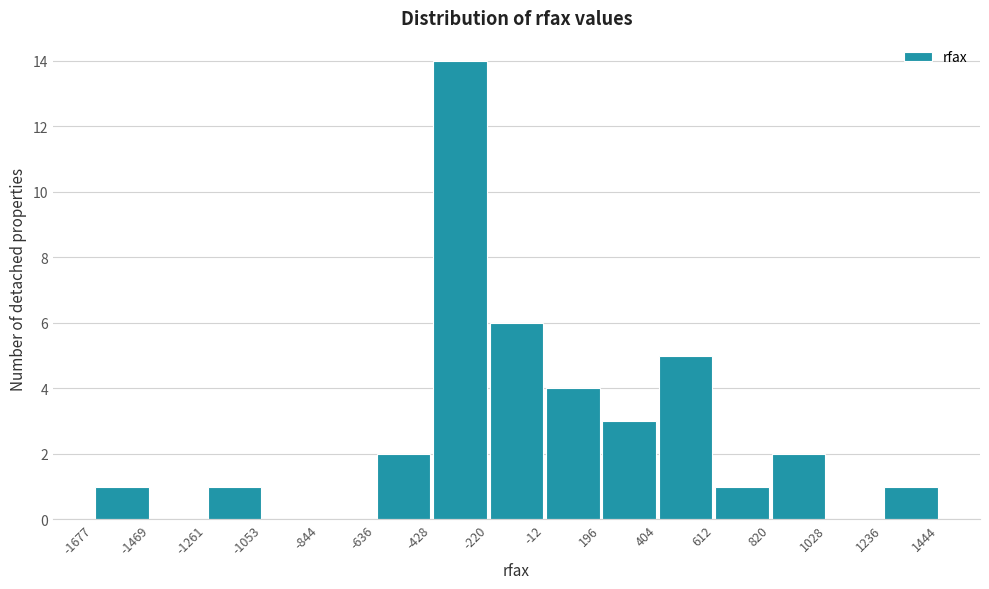

Reading left to right, transcribe this chart: for each bar, give the range it covers on the x-axis and its height. The values are not printed on the chart, so give them approximately, as read against the axis.

-1677 to -1469: 1
-1469 to -1261: 0
-1261 to -1053: 1
-1053 to -844: 0
-844 to -636: 0
-636 to -428: 2
-428 to -220: 14
-220 to -12: 6
-12 to 196: 4
196 to 404: 3
404 to 612: 5
612 to 820: 1
820 to 1028: 2
1028 to 1236: 0
1236 to 1444: 1